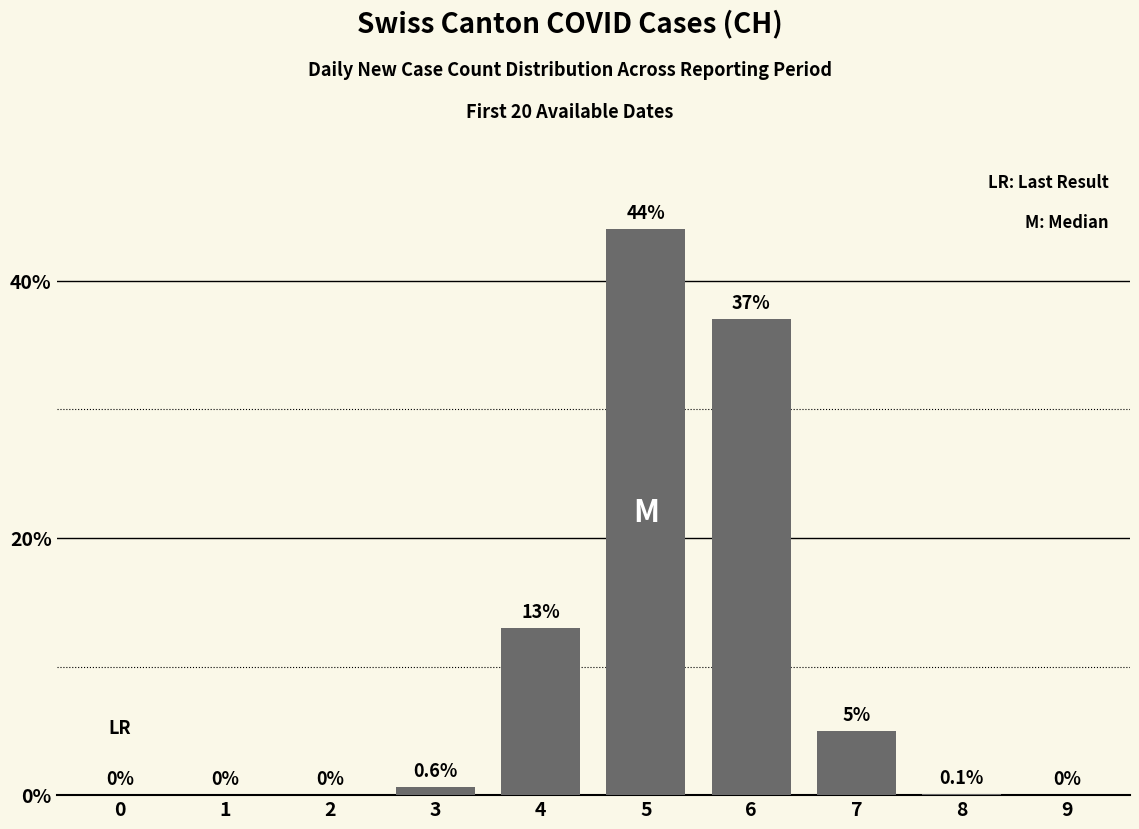

Which category has the highest value across all series?

5